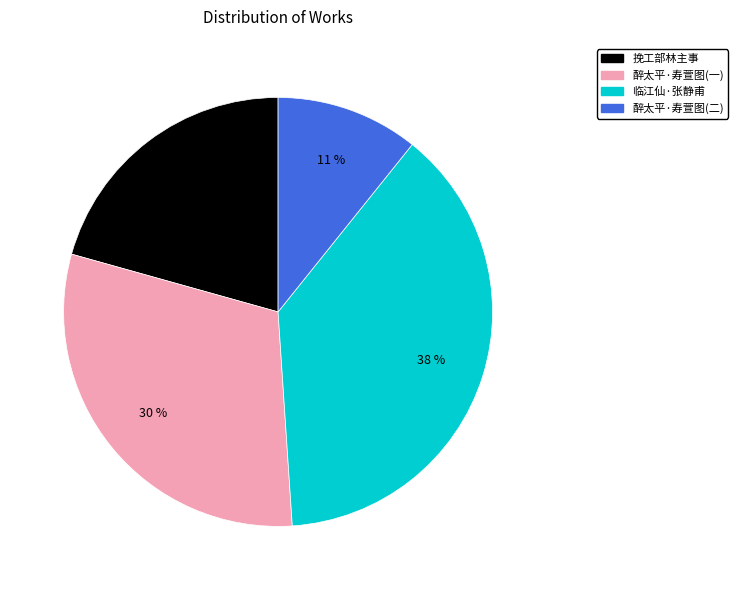

To the nearest percent, what is the average slice percentage?

25%